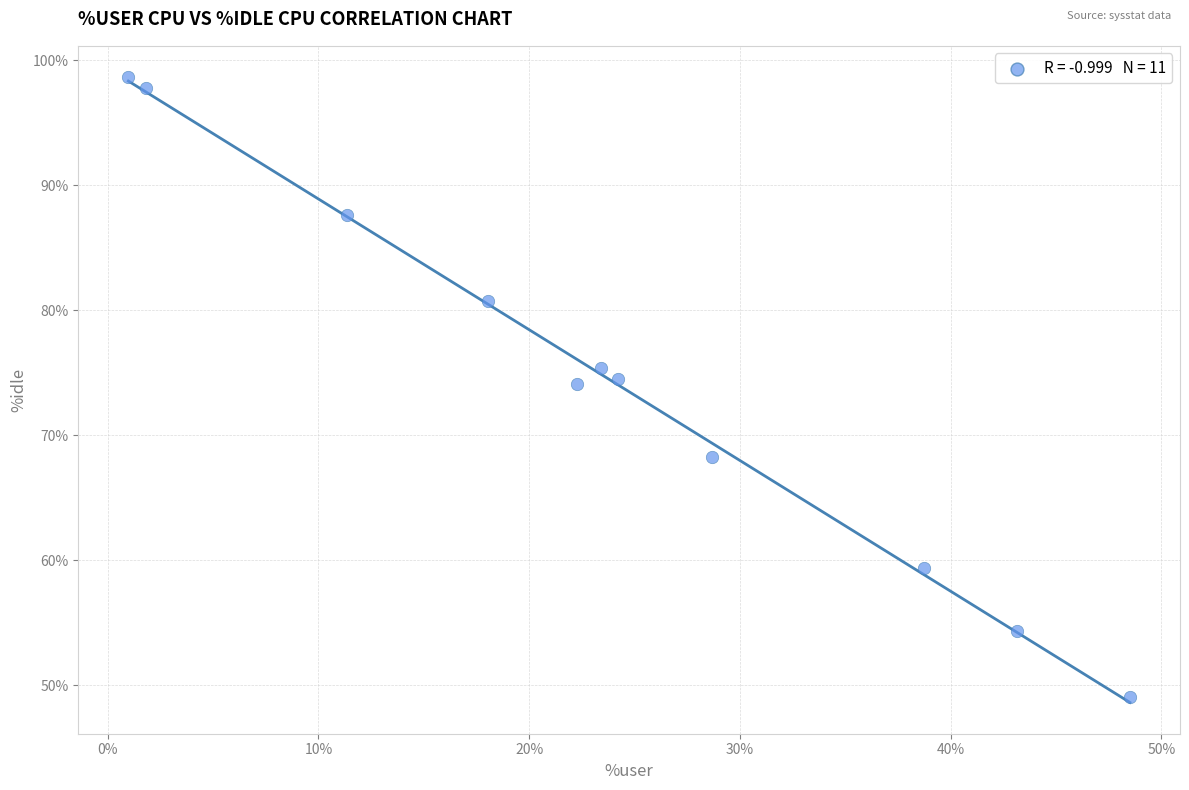

What is the range of Y values (max minus min)?

49.6